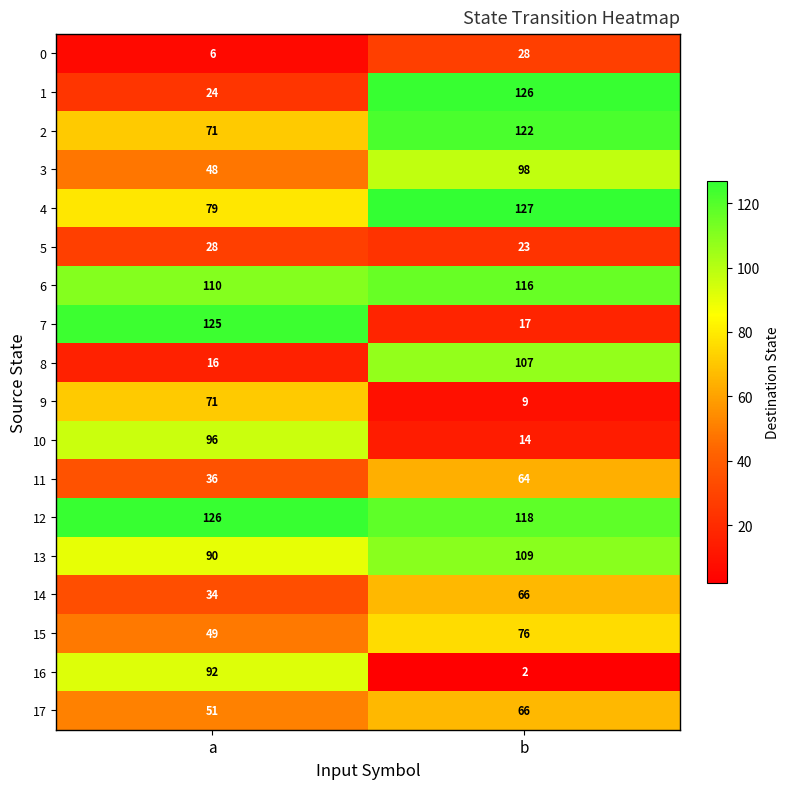

At how many categories does at least one series exceed 63?

2